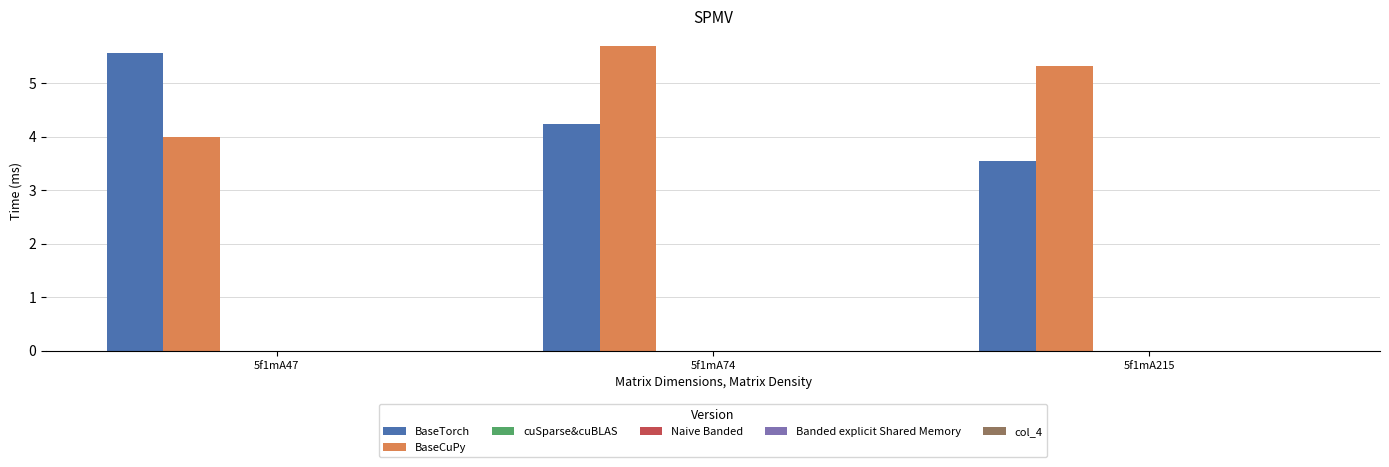

What is the maximum value shown in the chart?

5.7